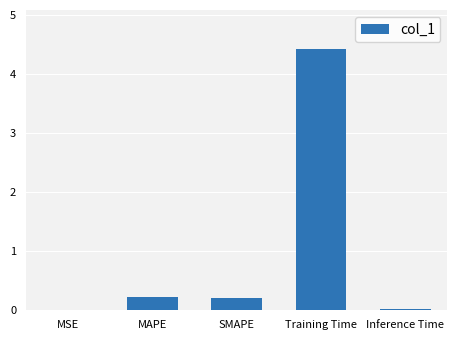

What is the sum of all values?

4.9